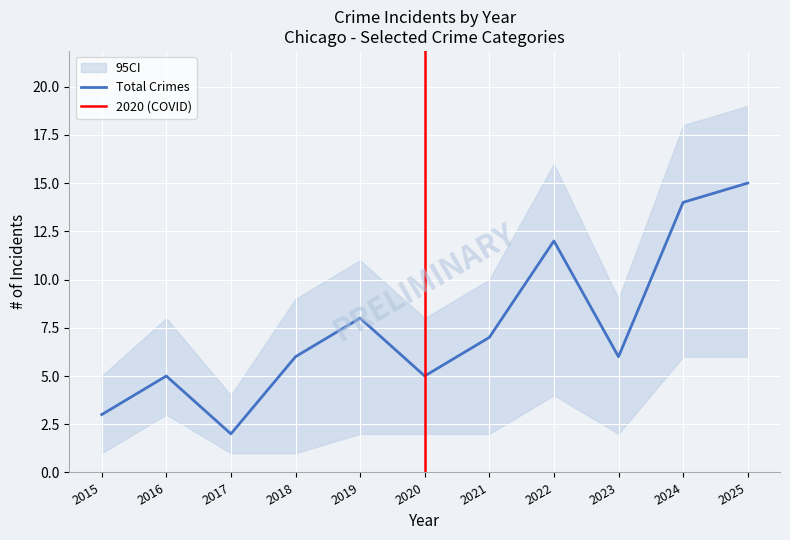

The value of Total at 2019 is 3. True or false?

False